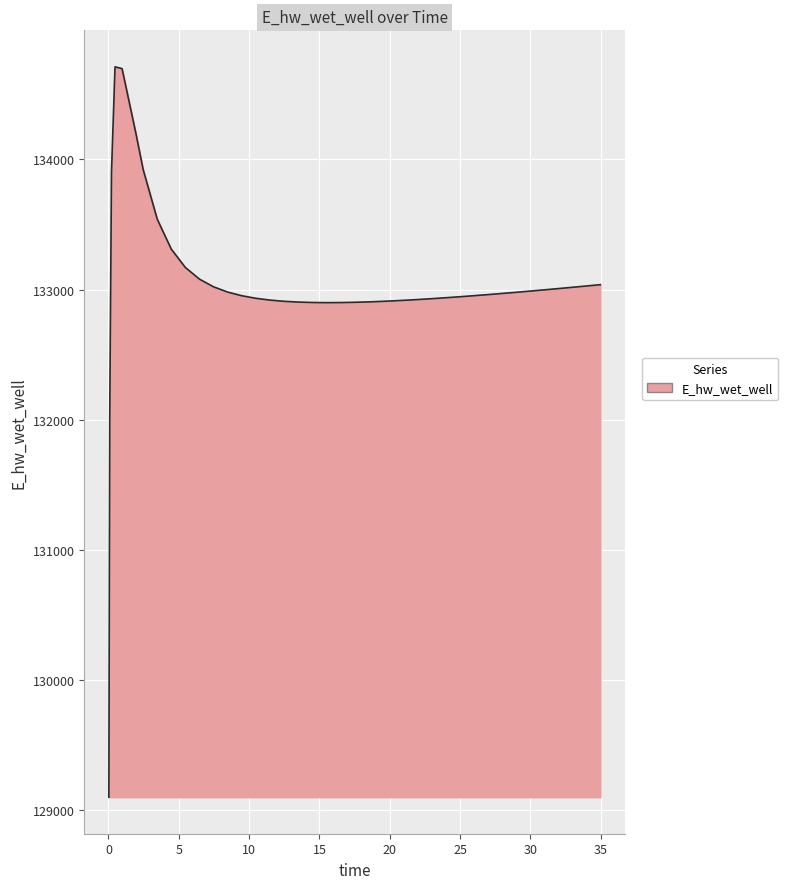

What is the average value?

133029.5